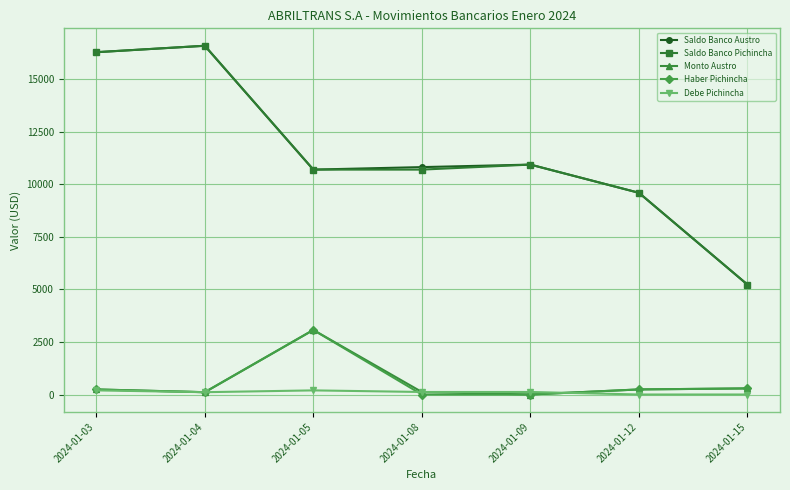

What is the greatest value displayed?

16585.7